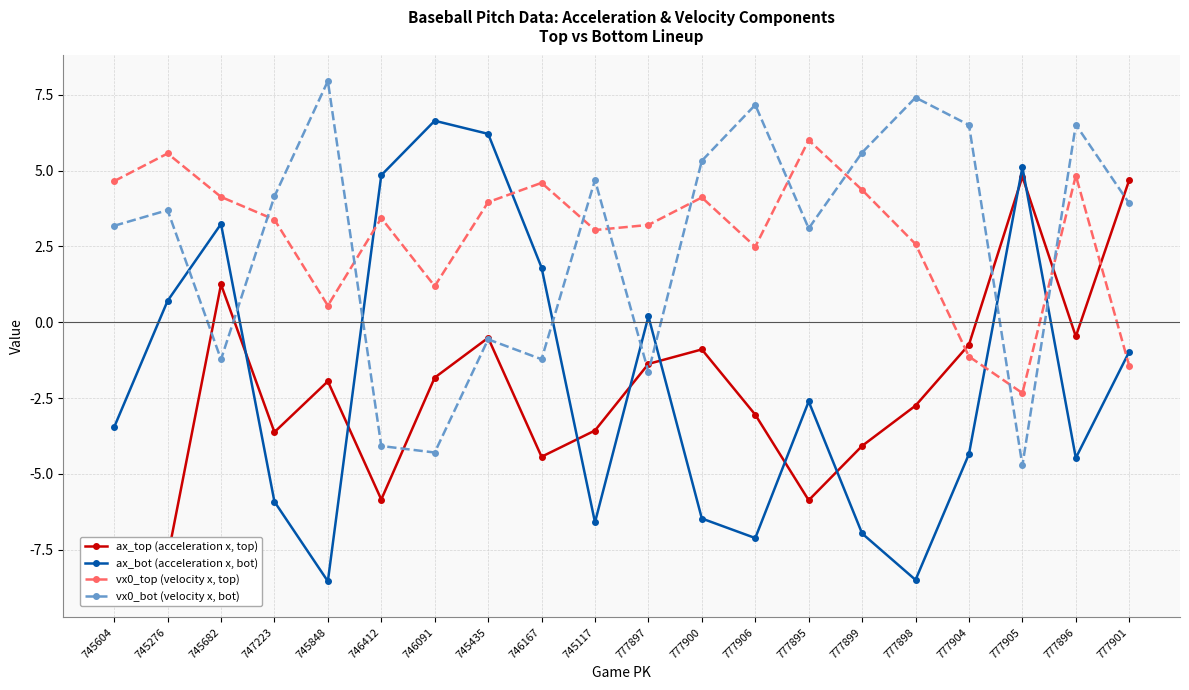

Reading left to right, list all the values displayed in this chart.

ax_top (acceleration x, top): 745604=-8.9	745276=-7.8	745682=1.2	747223=-3.6	745848=-1.9	746412=-5.8	746091=-1.8	745435=-0.5	746167=-4.4	745117=-3.6	777897=-1.4	777900=-0.9	777906=-3.0	777895=-5.9	777899=-4.1	777898=-2.7	777904=-0.7	777905=4.8	777896=-0.5	777901=4.7
ax_bot (acceleration x, bot): 745604=-3.5	745276=0.7	745682=3.2	747223=-5.9	745848=-8.5	746412=4.8	746091=6.6	745435=6.2	746167=1.8	745117=-6.6	777897=0.2	777900=-6.5	777906=-7.1	777895=-2.6	777899=-7.0	777898=-8.5	777904=-4.3	777905=5.1	777896=-4.5	777901=-1.0
vx0_top (velocity x, top): 745604=4.7	745276=5.6	745682=4.1	747223=3.4	745848=0.6	746412=3.4	746091=1.2	745435=4.0	746167=4.6	745117=3.0	777897=3.2	777900=4.1	777906=2.5	777895=6.0	777899=4.4	777898=2.6	777904=-1.1	777905=-2.3	777896=4.8	777901=-1.4
vx0_bot (velocity x, bot): 745604=3.2	745276=3.7	745682=-1.2	747223=4.1	745848=8.0	746412=-4.1	746091=-4.3	745435=-0.6	746167=-1.2	745117=4.7	777897=-1.6	777900=5.3	777906=7.2	777895=3.1	777899=5.6	777898=7.4	777904=6.5	777905=-4.7	777896=6.5	777901=3.9